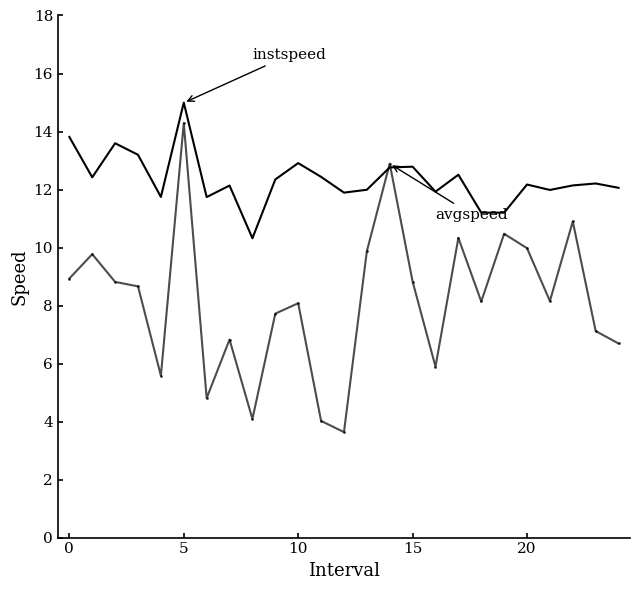

What is the maximum value shown in the chart?

15.0